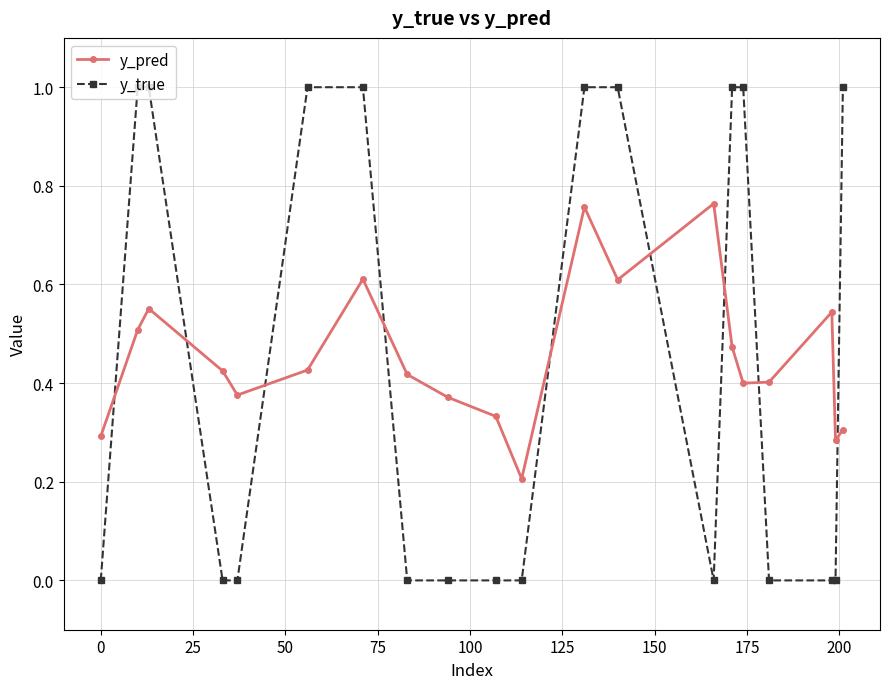

Which series has the largest range (max minus min)?

y_true